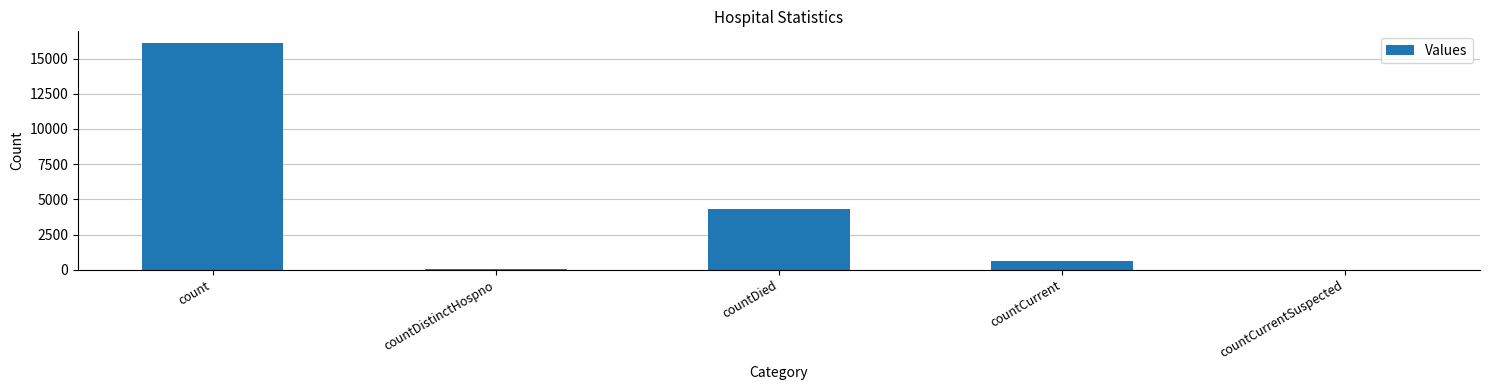

What is the sum of all values?

21134